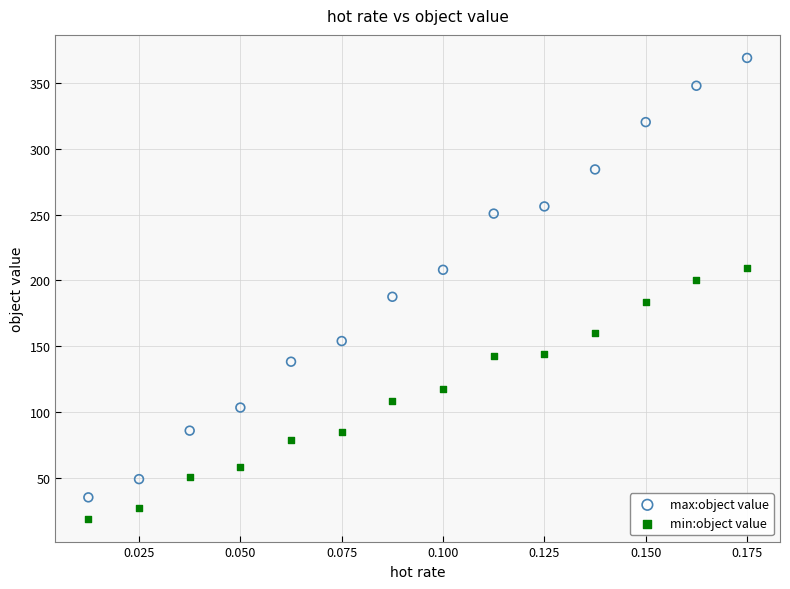

Which series has the largest Y range (max minus min)?

max:object value